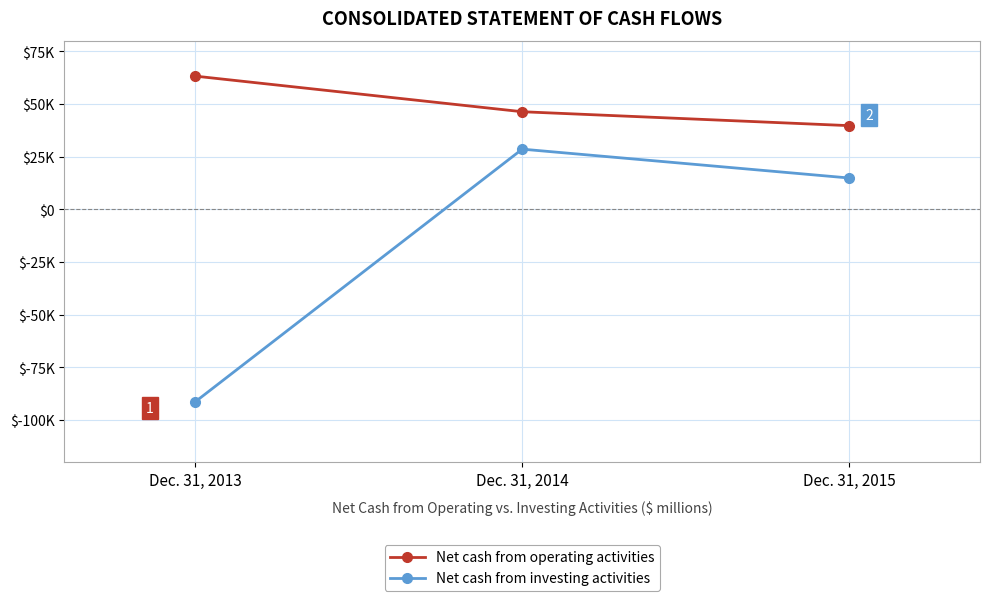

What are all the series names shown in the legend?

Net cash from operating activities, Net cash from investing activities